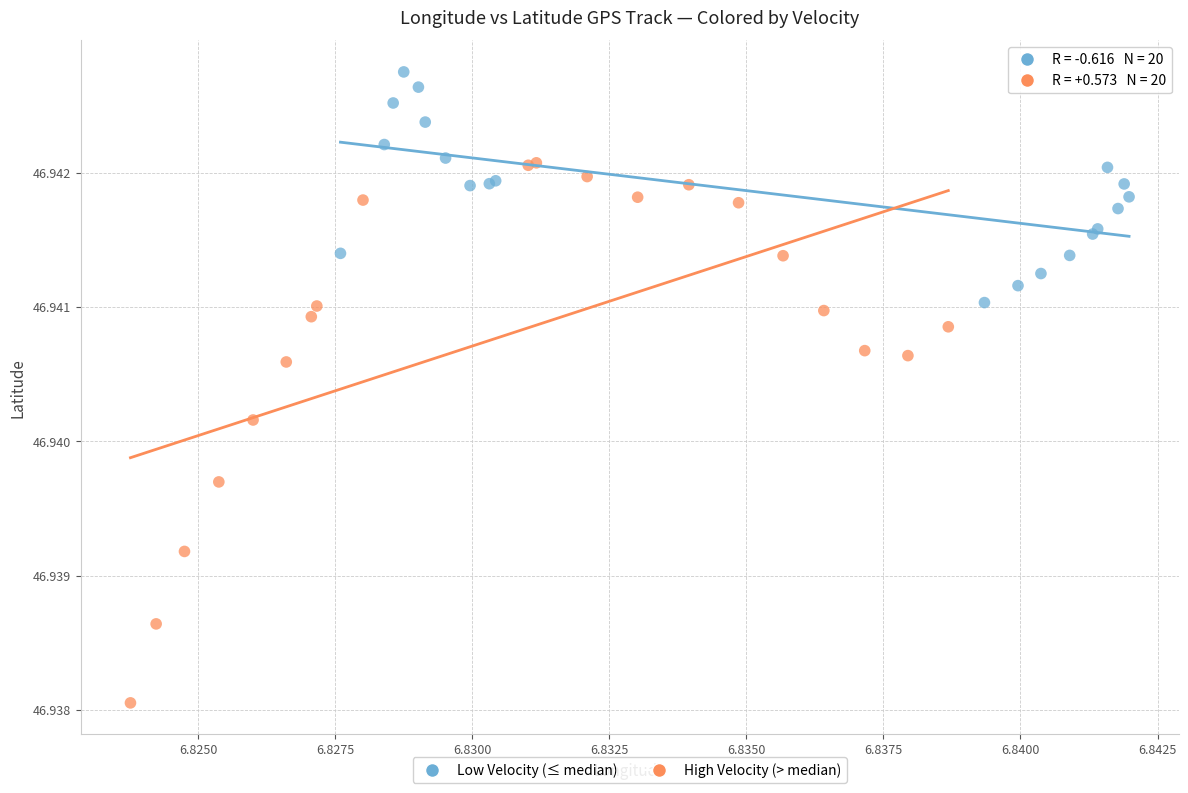

Which series contains the lowest Y value?

High Velocity (> median)